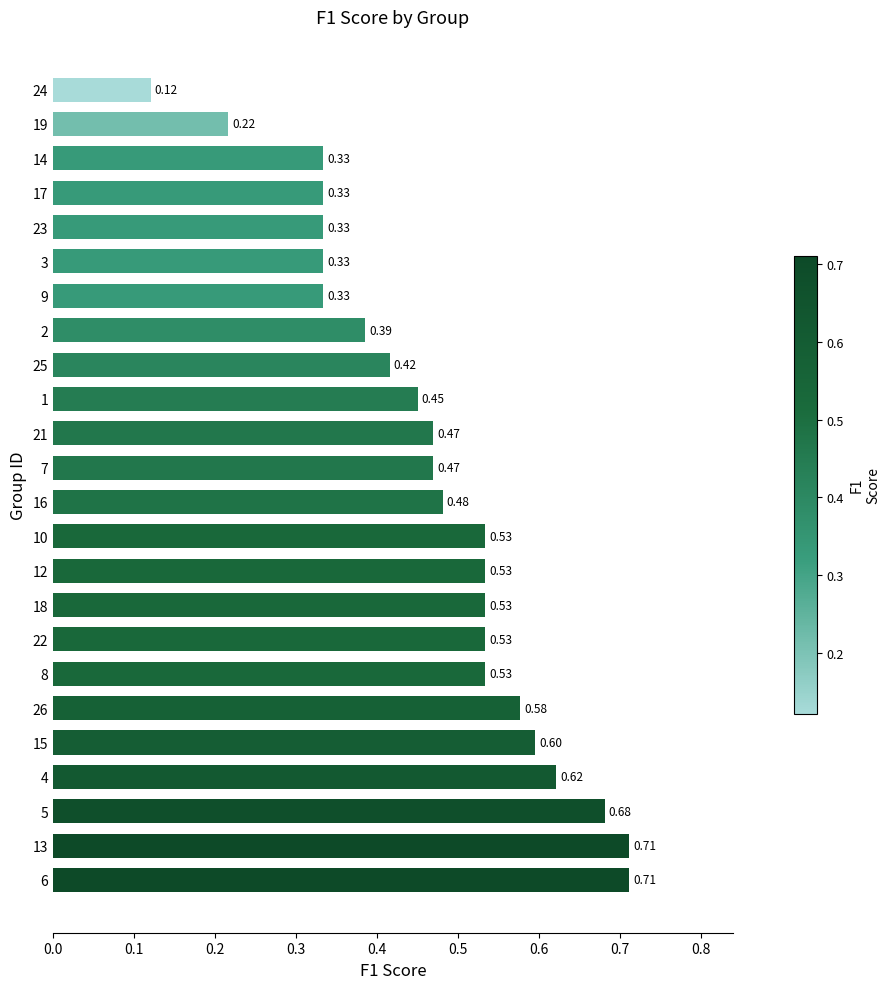

What is the sum of all values?

11.2